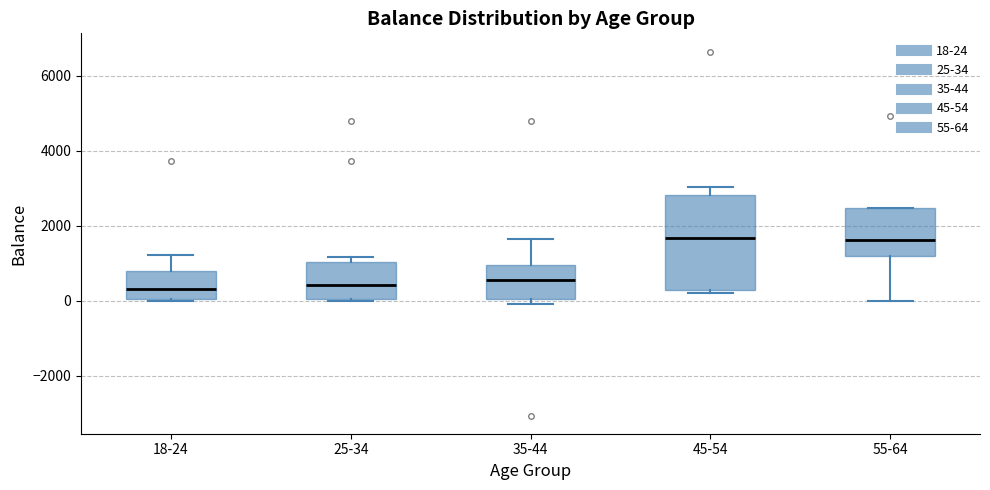

Reading left to right, transcribe this box plot: for each box, give where its median line is, the range the box spans, and where its two whiskers end, as read against the y-axis. The values are not printed on the chart, so give them approximately, as read against the axis.

18-24: median 400, box 0 to 800, whiskers 0 to 1200
25-34: median 400, box 0 to 1000, whiskers 0 to 1200
35-44: median 600, box 0 to 1000, whiskers 0 (just below the box's lower edge) to 1600
45-54: median 1600, box 200 to 2800, whiskers 200 (just below the box's lower edge) to 3000
55-64: median 1600, box 1200 to 2400, whiskers 0 to 2400